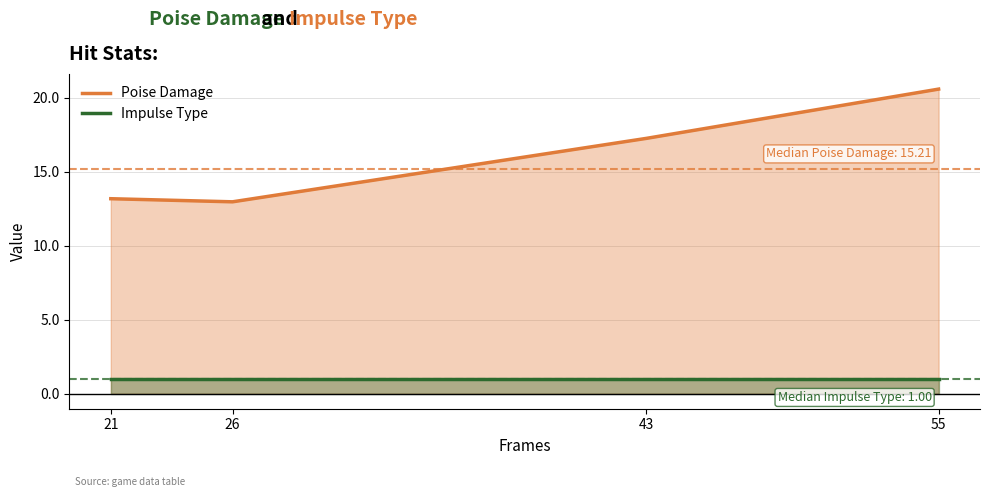

What is the difference between the highest and lowest values at 26?

12.0